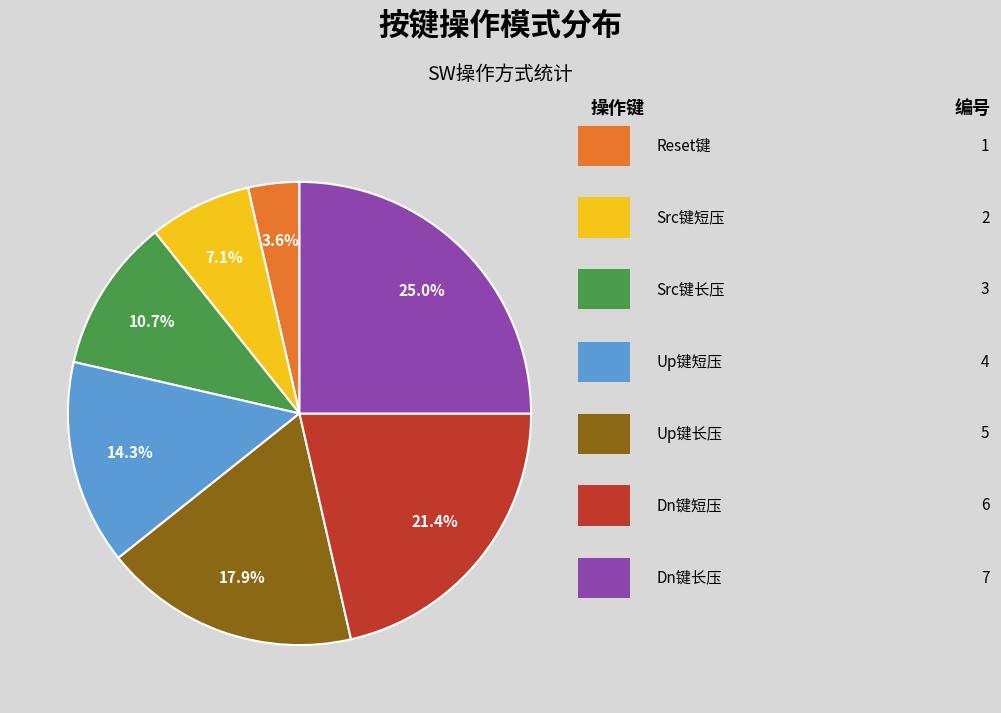

Is there a majority slice in this chart?

No